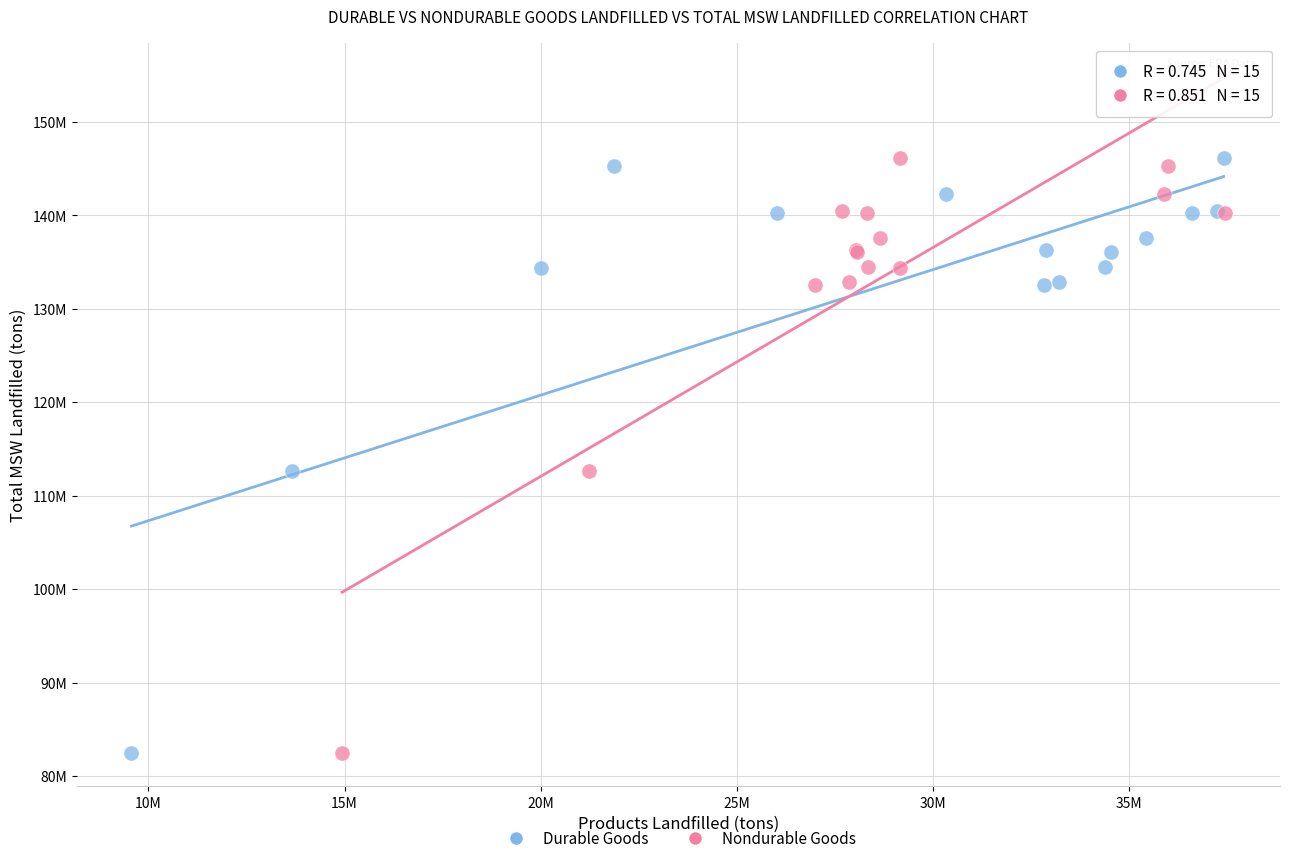

What are all the series names shown in the legend?

Durable Goods, Nondurable Goods